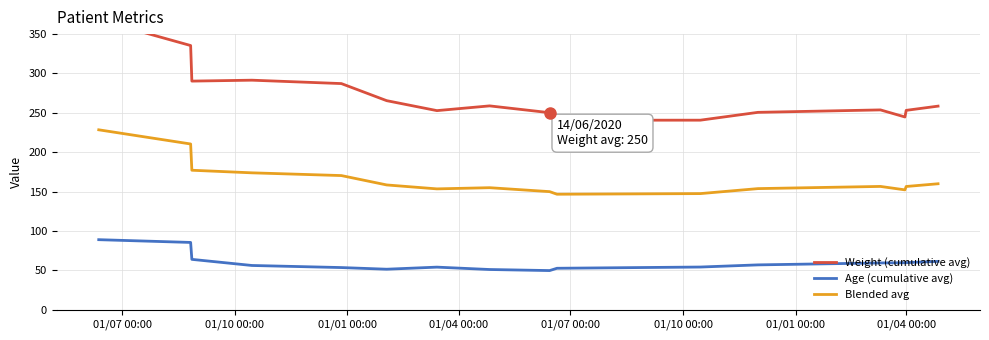

True or false: Blended avg and Age (cumulative avg) cross at least once.

False